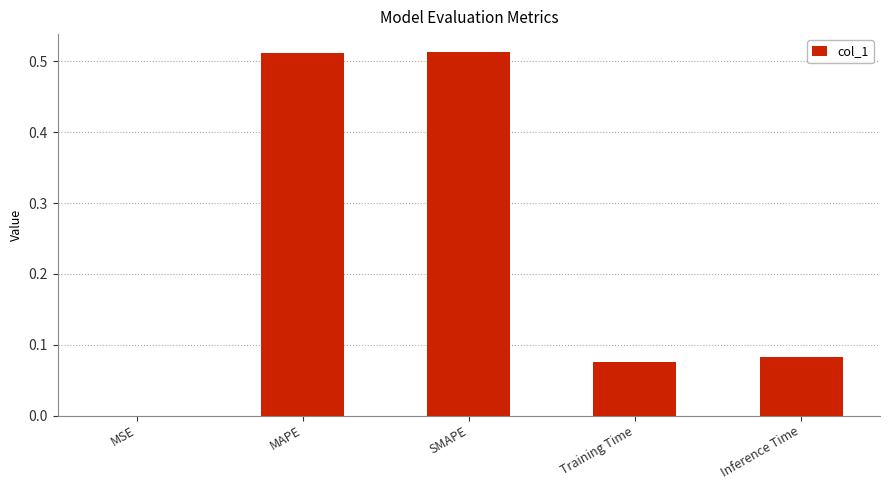

Are the bars grouped side by side (vs. stacked)?

No